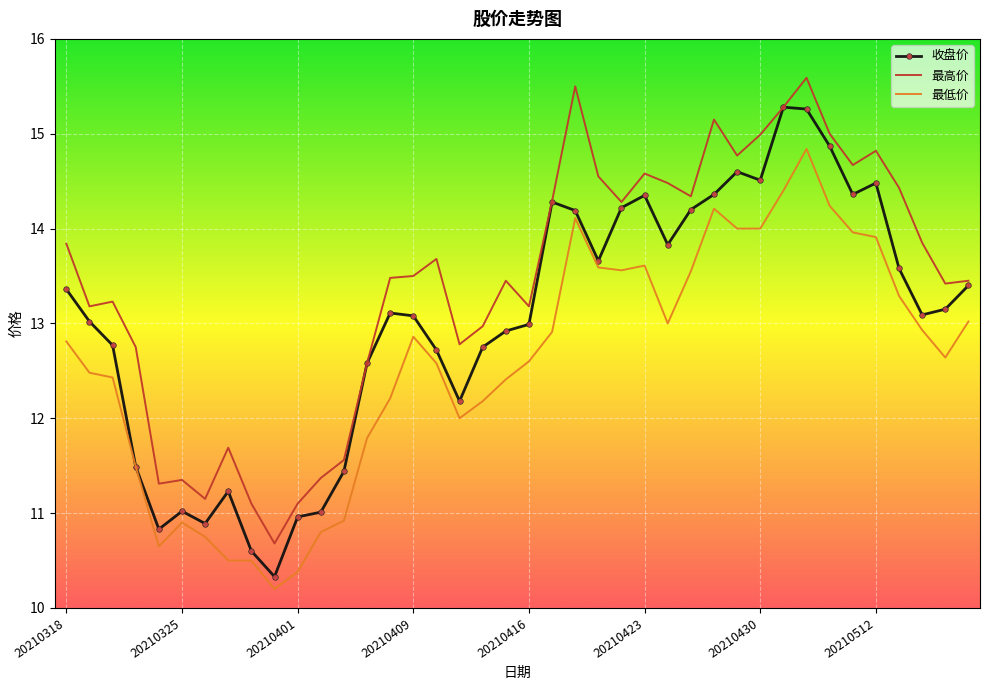

Which series has the largest total across all categories?

最高价